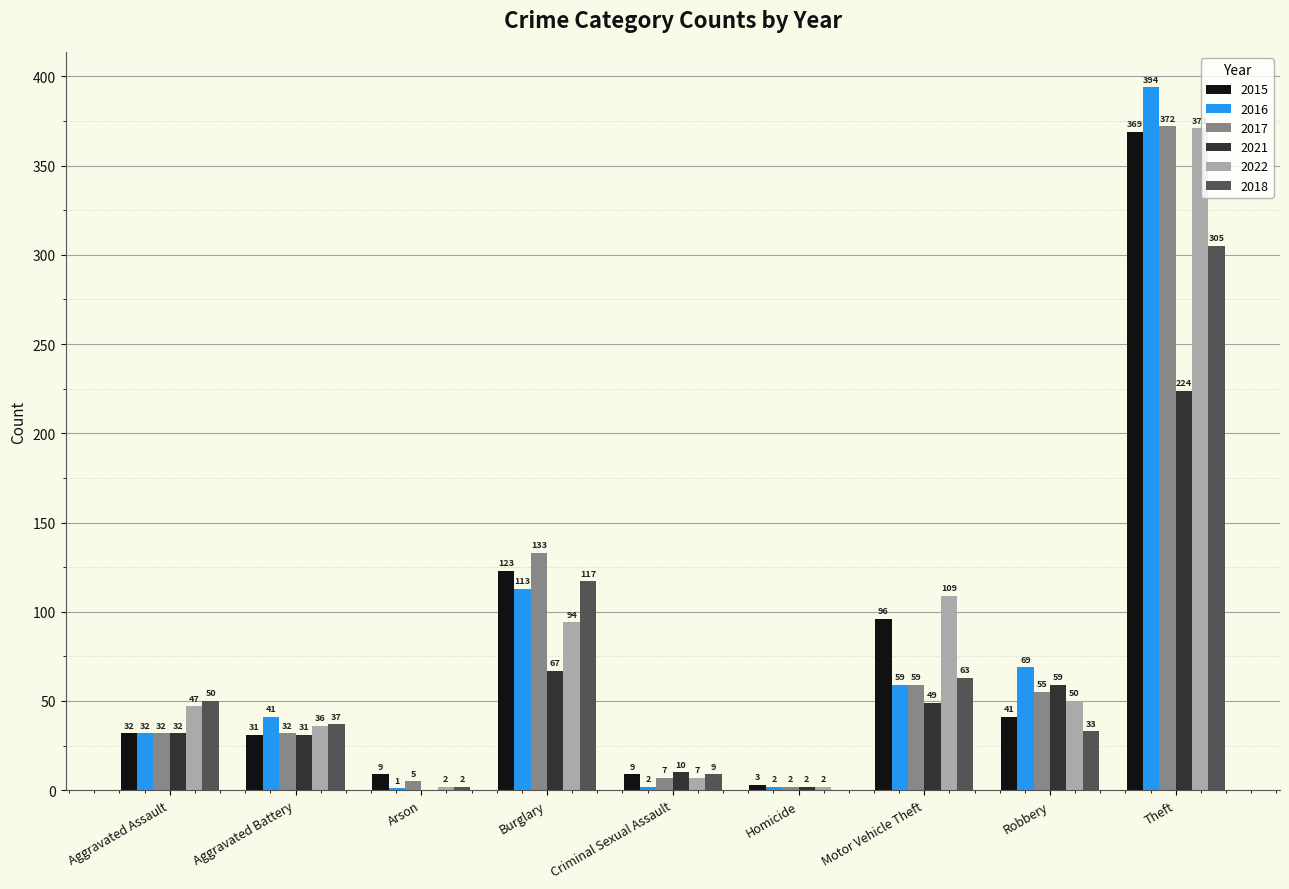

Reading left to right, what are all the values shown in this chart?

2015: 32	31	9	123	9	3	96	41	369
2016: 32	41	1	113	2	2	59	69	394
2017: 32	32	5	133	7	2	59	55	372
2021: 32	31	0	67	10	2	49	59	224
2022: 47	36	2	94	7	2	109	50	371
2018: 50	37	2	117	9	0	63	33	305